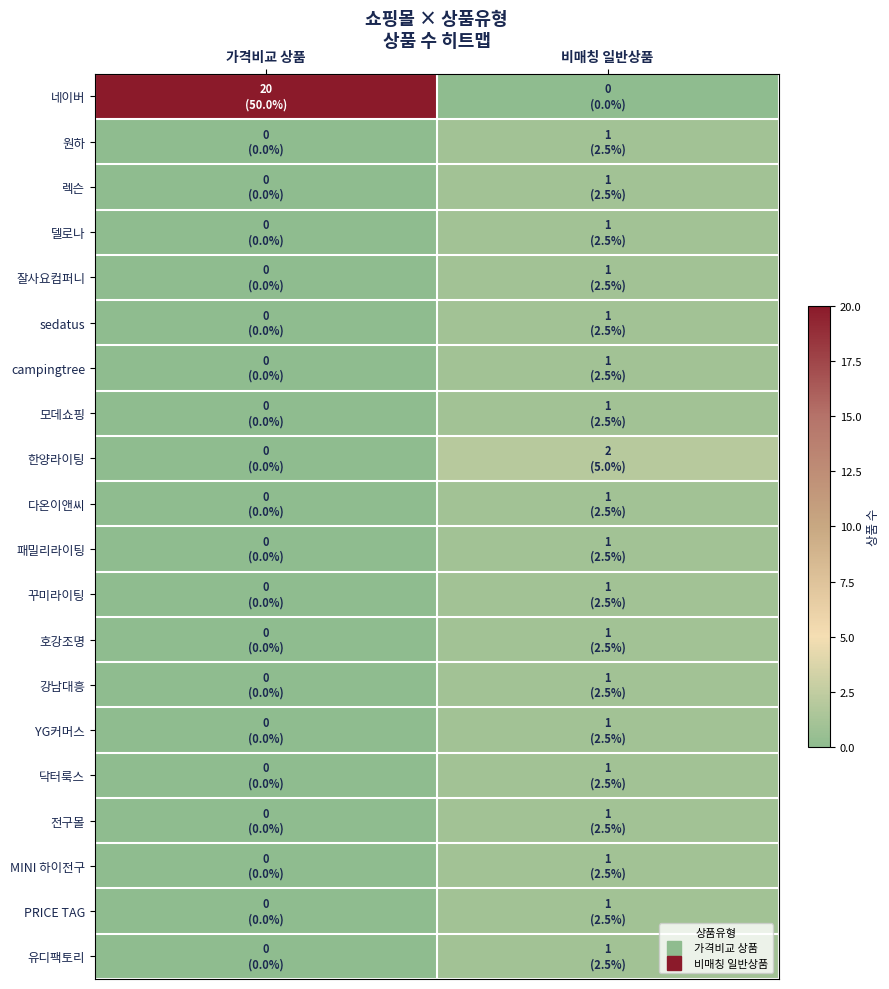

Count the number of data series in this chart.

20